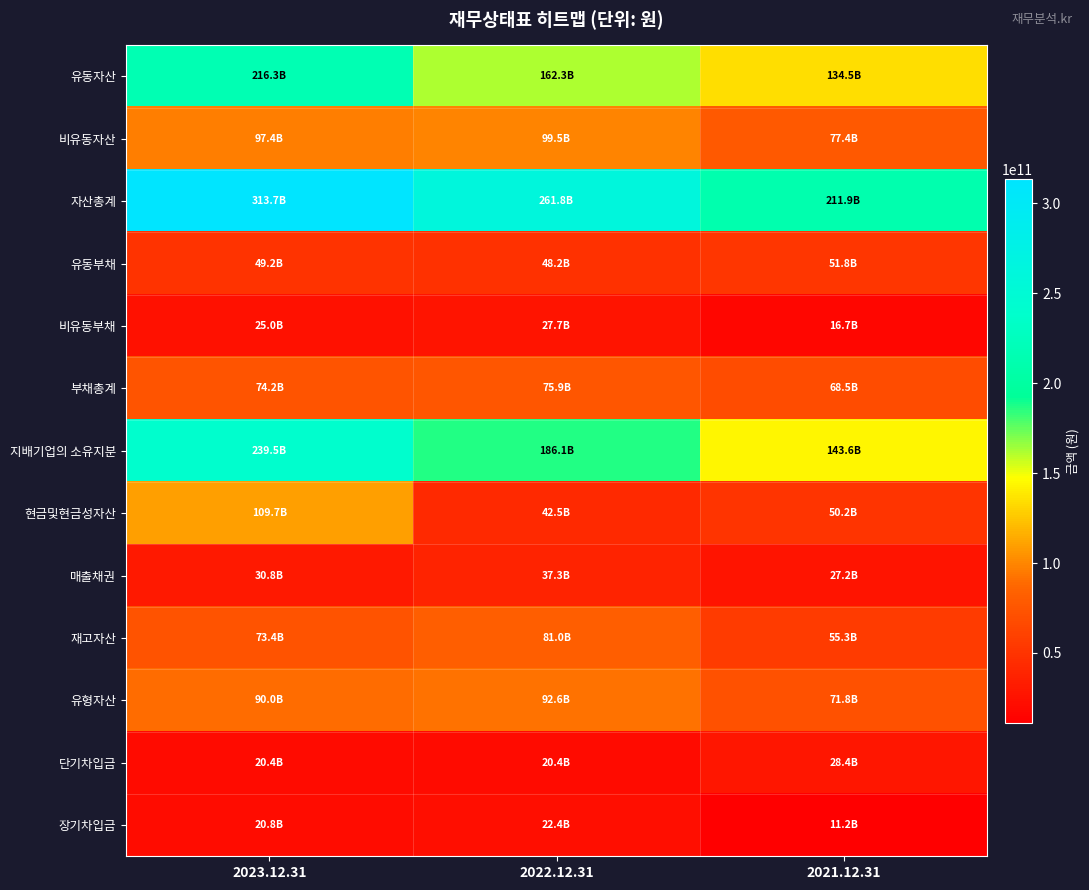

What is the minimum value shown in the chart?

11188780374